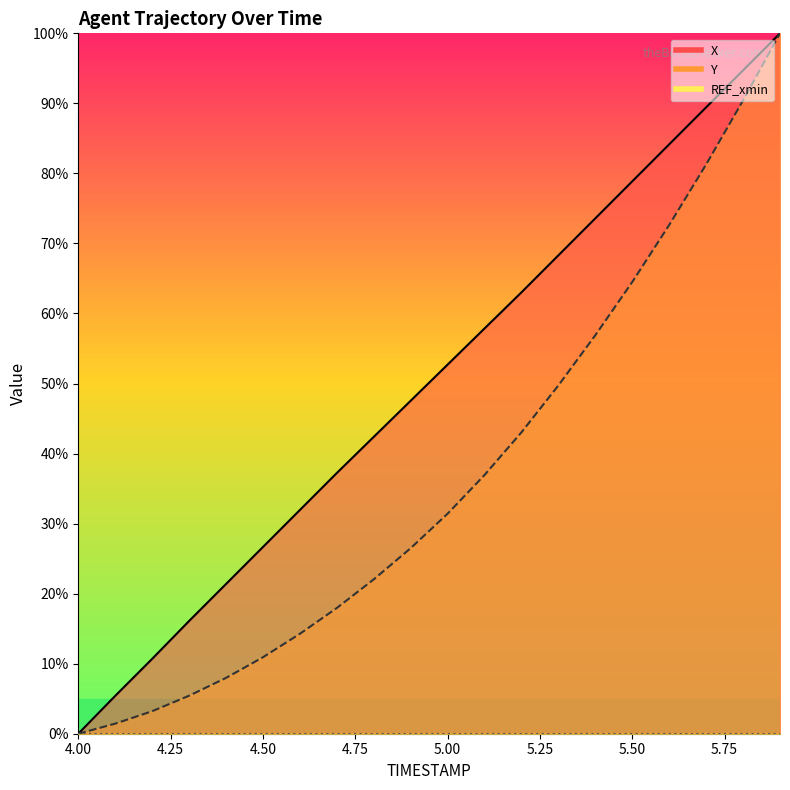

Is the value of Y at 5.7 greater than the value of X at 5.6?

No